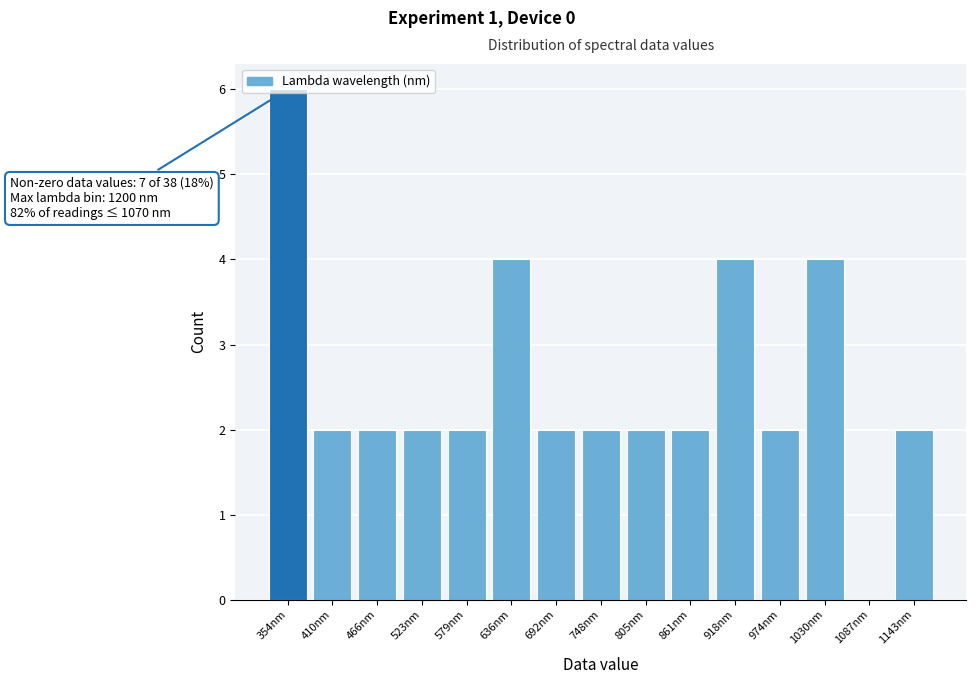

The value at 861nm is 2. True or false?

True